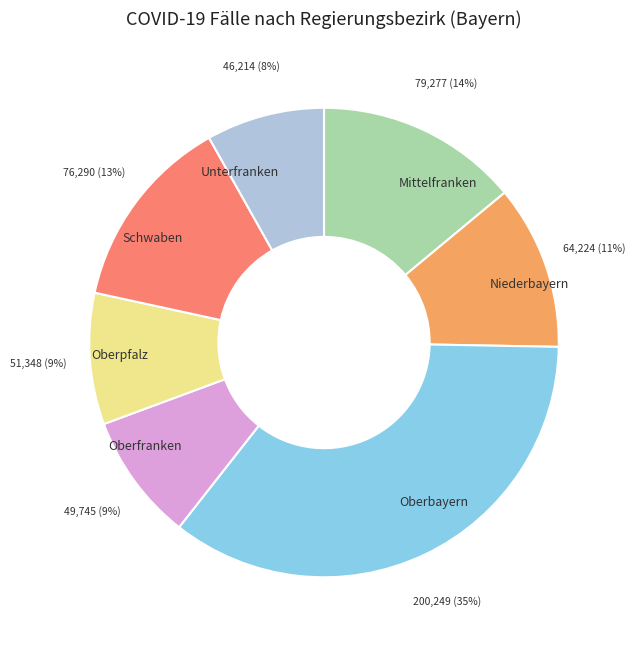

Do Niederbayern and Mittelfranken together represent more than half of the pie?

No